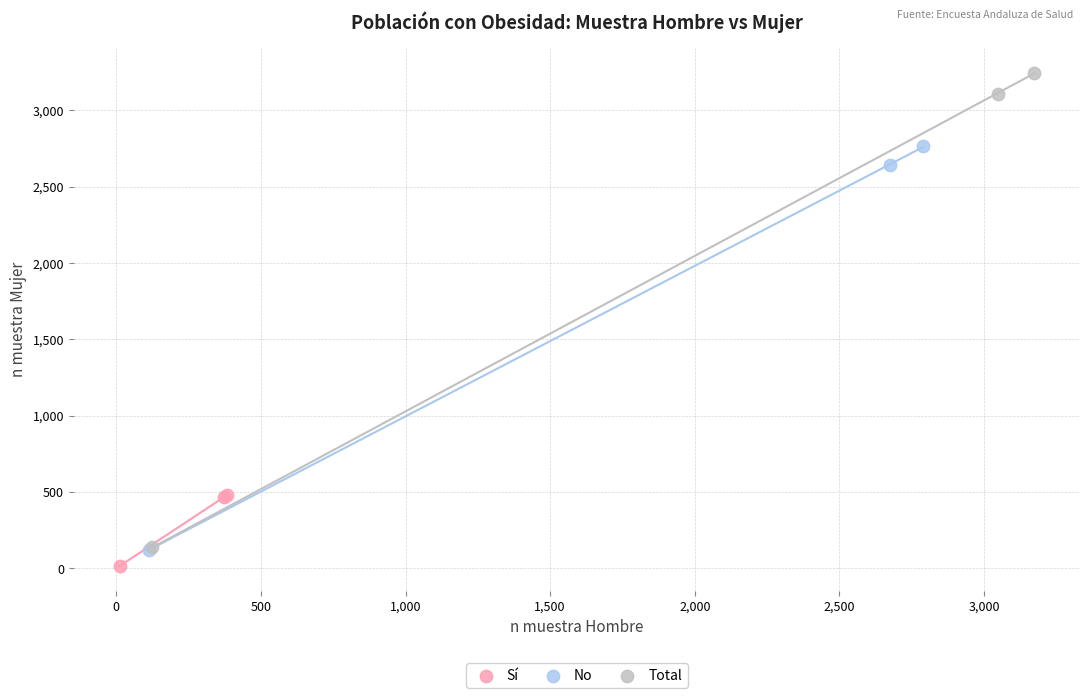

Which series contains the highest Y value?

Total